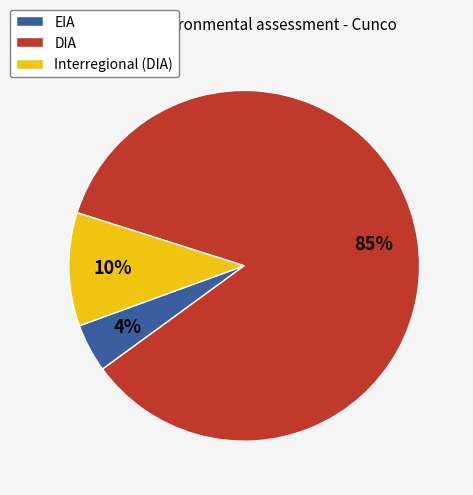

Is it true that EIA is 13% of the pie?

False